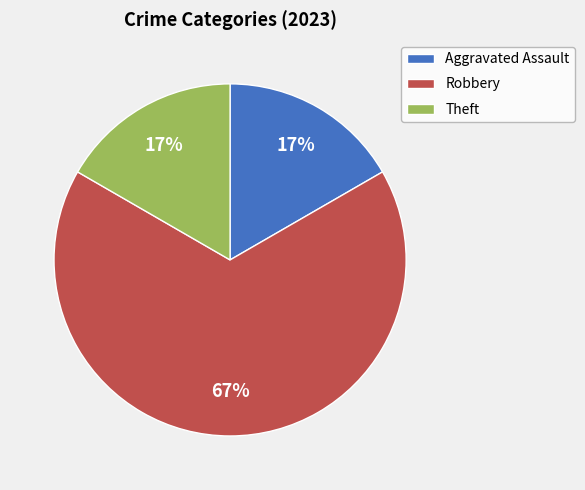

Does Aggravated Assault account for over 50% of the chart?

No